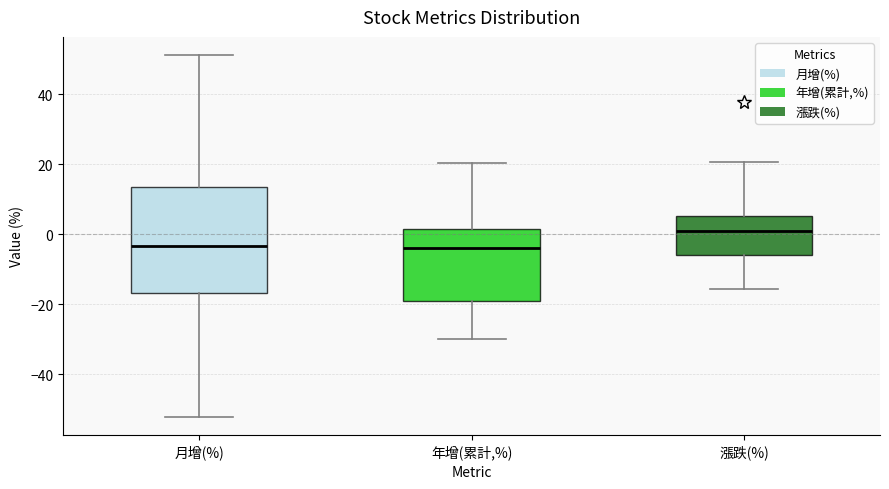

Which box is the tallest, from its lower edge to its upper edge?

月增(%)